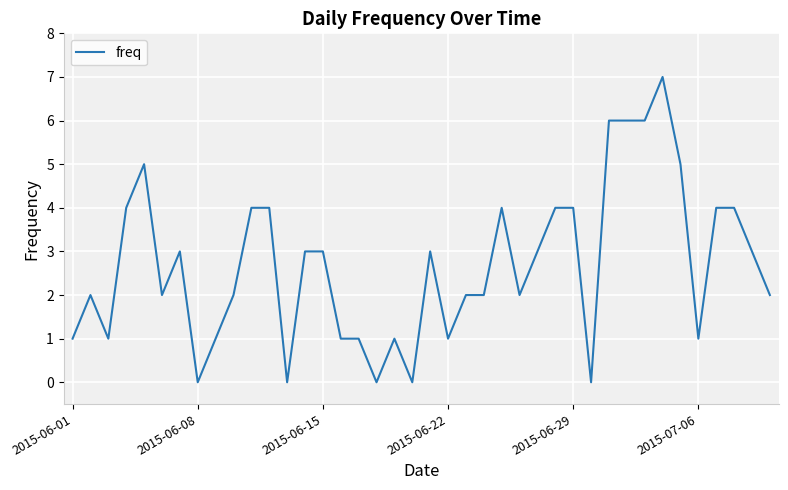

How many lines are shown in the chart?

1